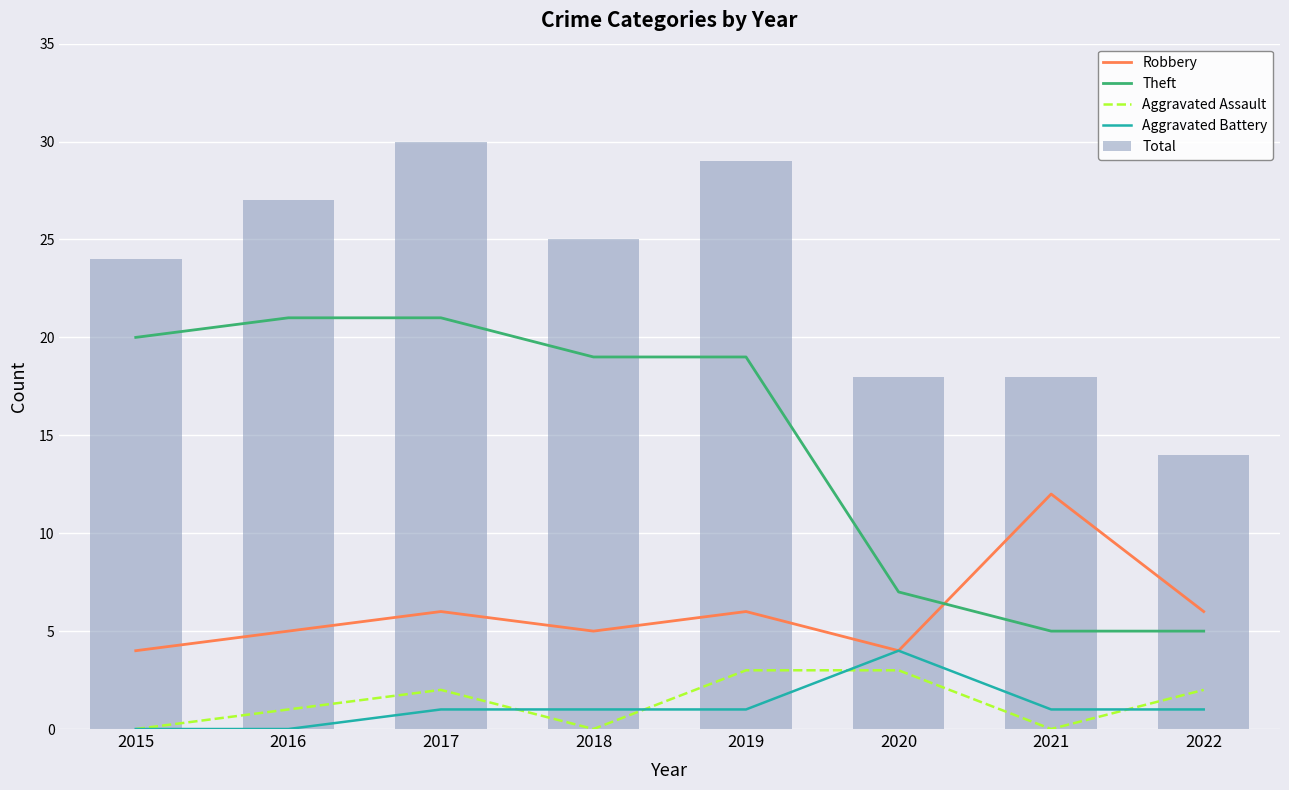

What is the greatest value displayed?

30